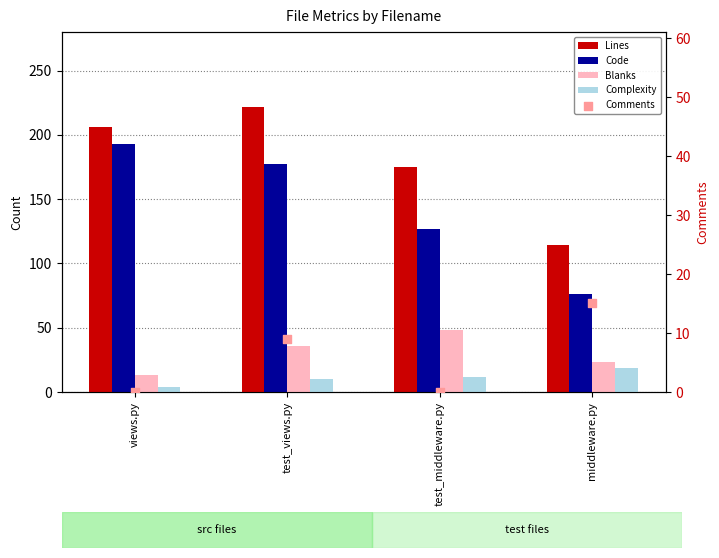

What is the total value across all series at middleware.py?

247